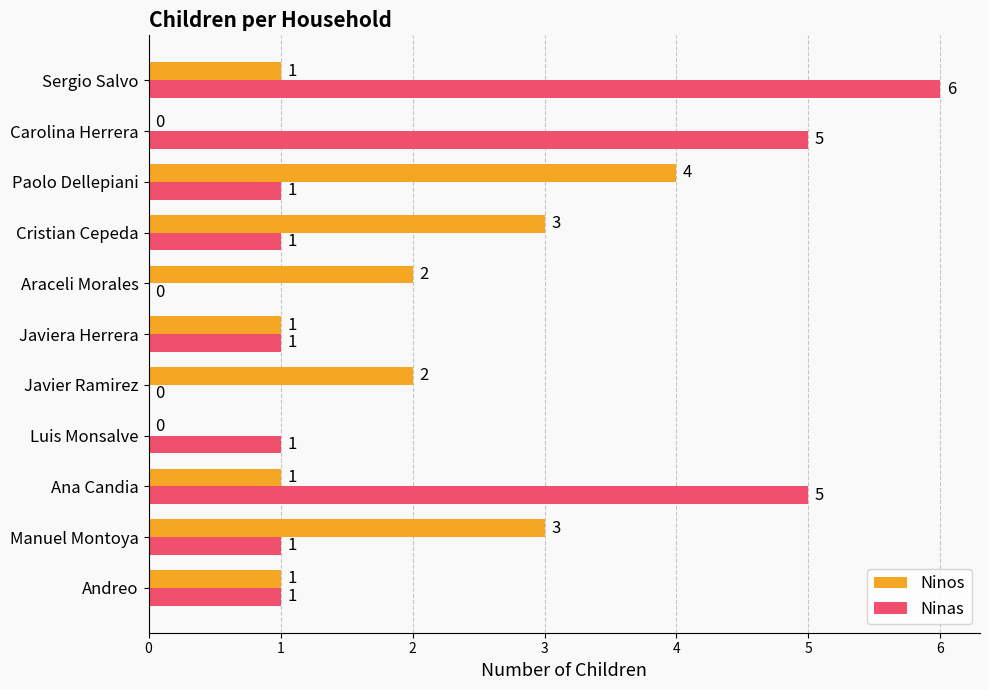

Which series has the largest total across all categories?

Ninas